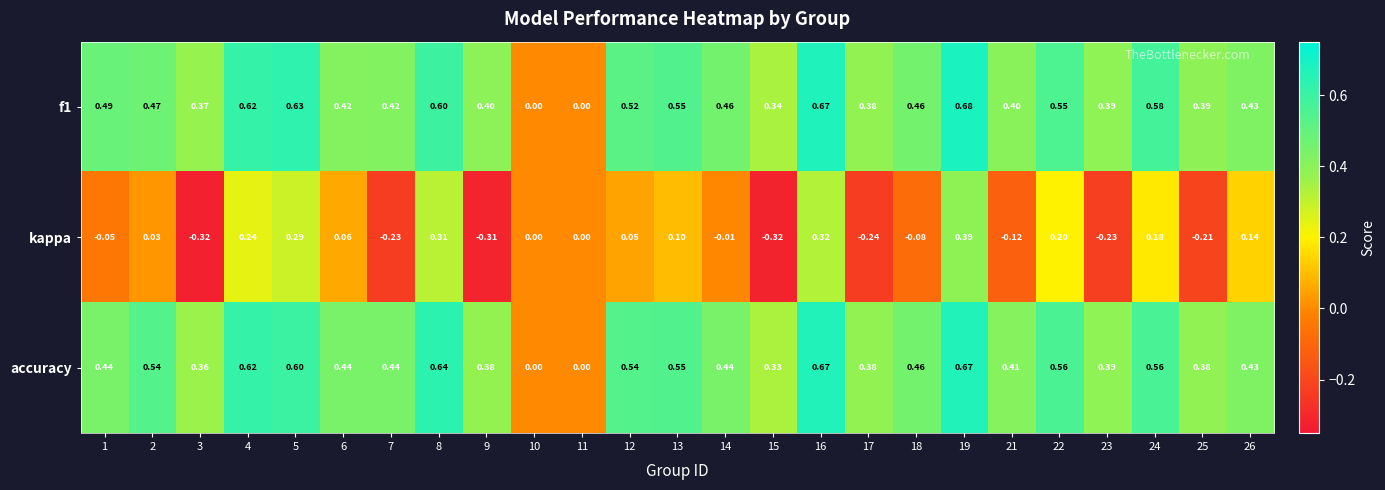

Which series changed the most between 23 and 26?

kappa